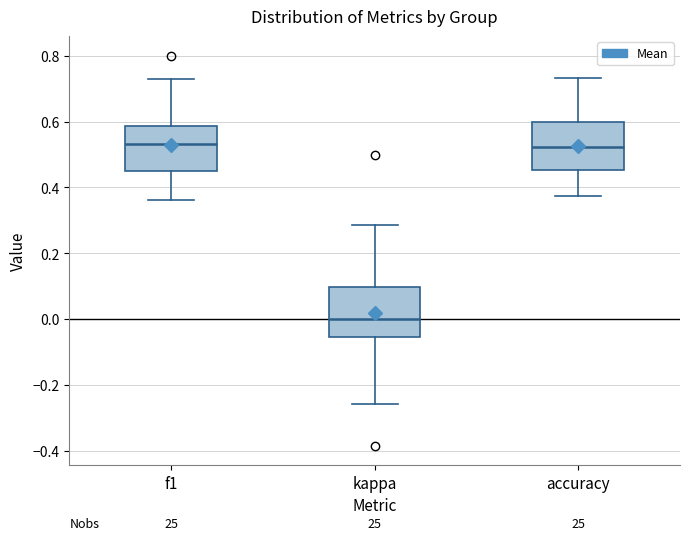

Where is the lower edge of the box for kappa on the y-axis? The values are not printed on the chart, so give them approximately, as read against the axis.

-0.06